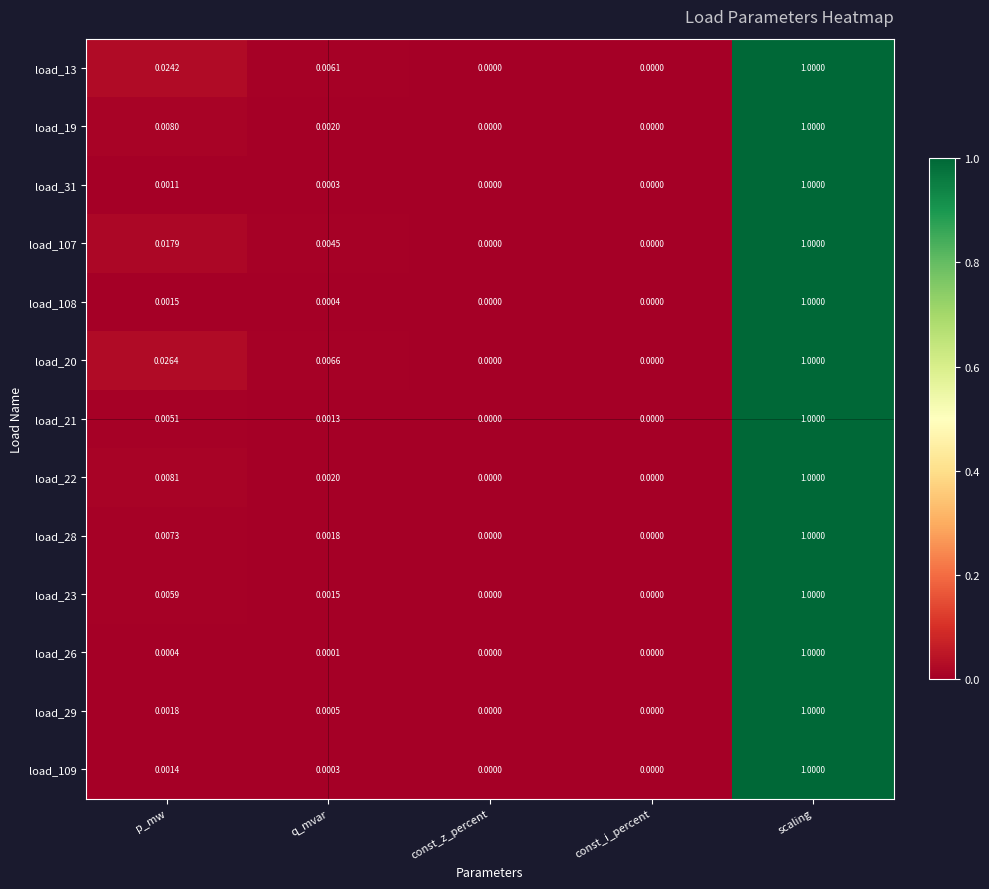

At which label does load_28 reach its peak?

scaling